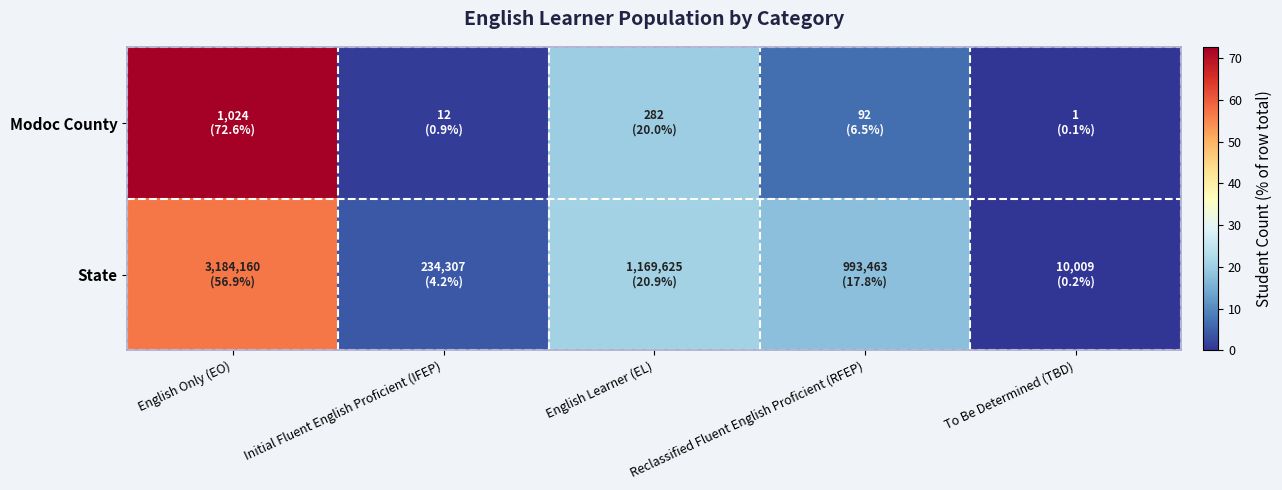

Reading right to left, transcribe all the data shown in this chart.

Modoc County: To Be Determined (TBD)=0.1	Reclassified Fluent English Proficient (RFEP)=6.5	English Learner (EL)=20.0	Initial Fluent English Proficient (IFEP)=0.9	English Only (EO)=72.6
State: To Be Determined (TBD)=0.2	Reclassified Fluent English Proficient (RFEP)=17.8	English Learner (EL)=20.9	Initial Fluent English Proficient (IFEP)=4.2	English Only (EO)=56.9